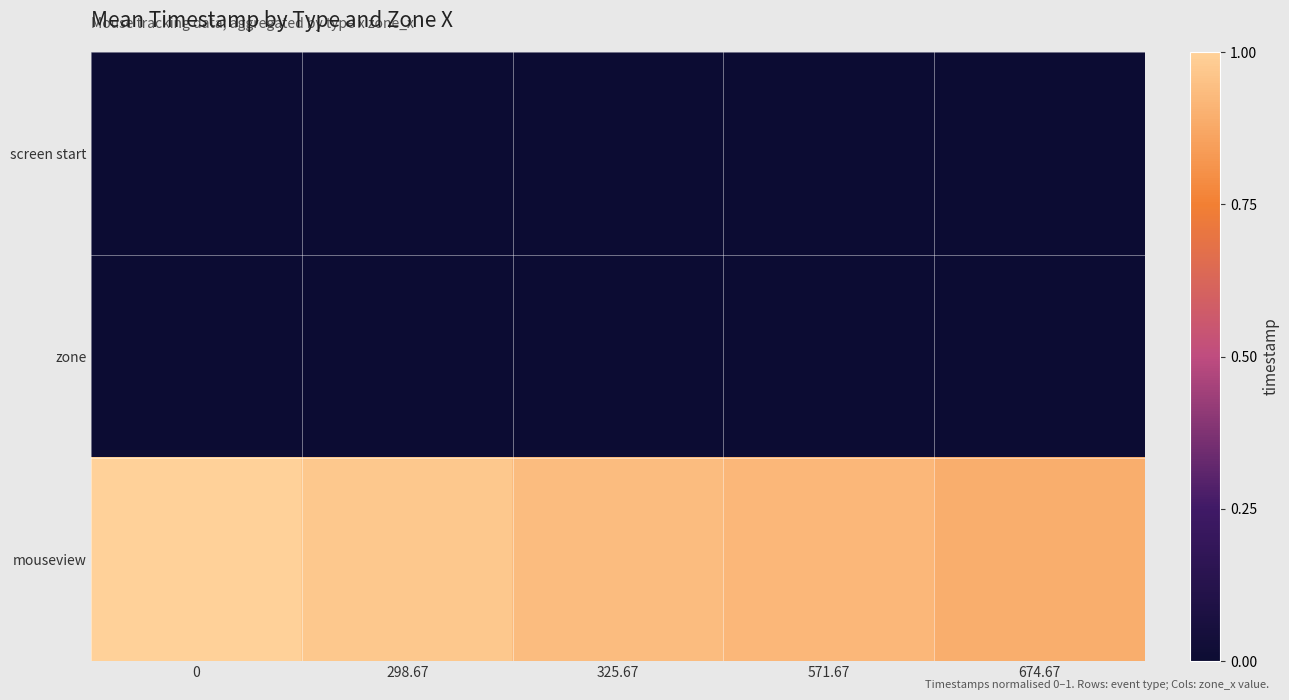

At 0, list the series in order from smallest to largest.

screen start, zone, mouseview